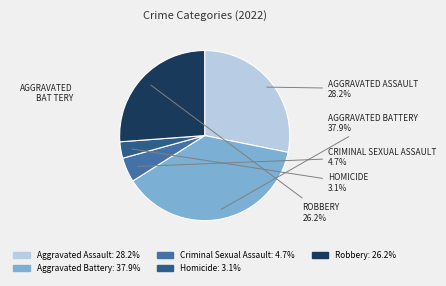

To the nearest percent, what is the combined percentage of Aggravated Assault and Criminal Sexual Assault?

33%